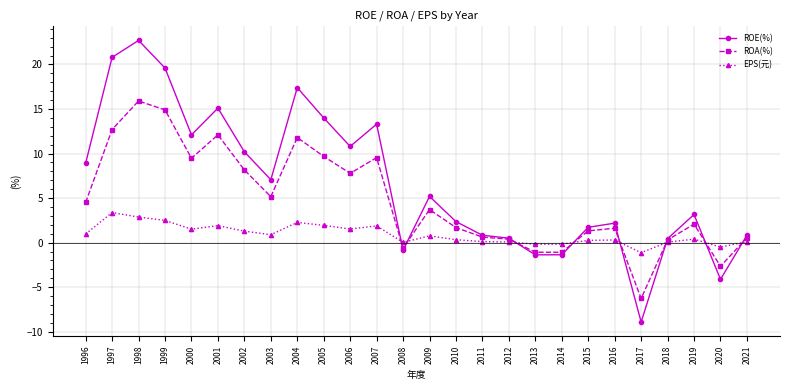

What is the difference between the highest and lowest values at 2008?

0.9